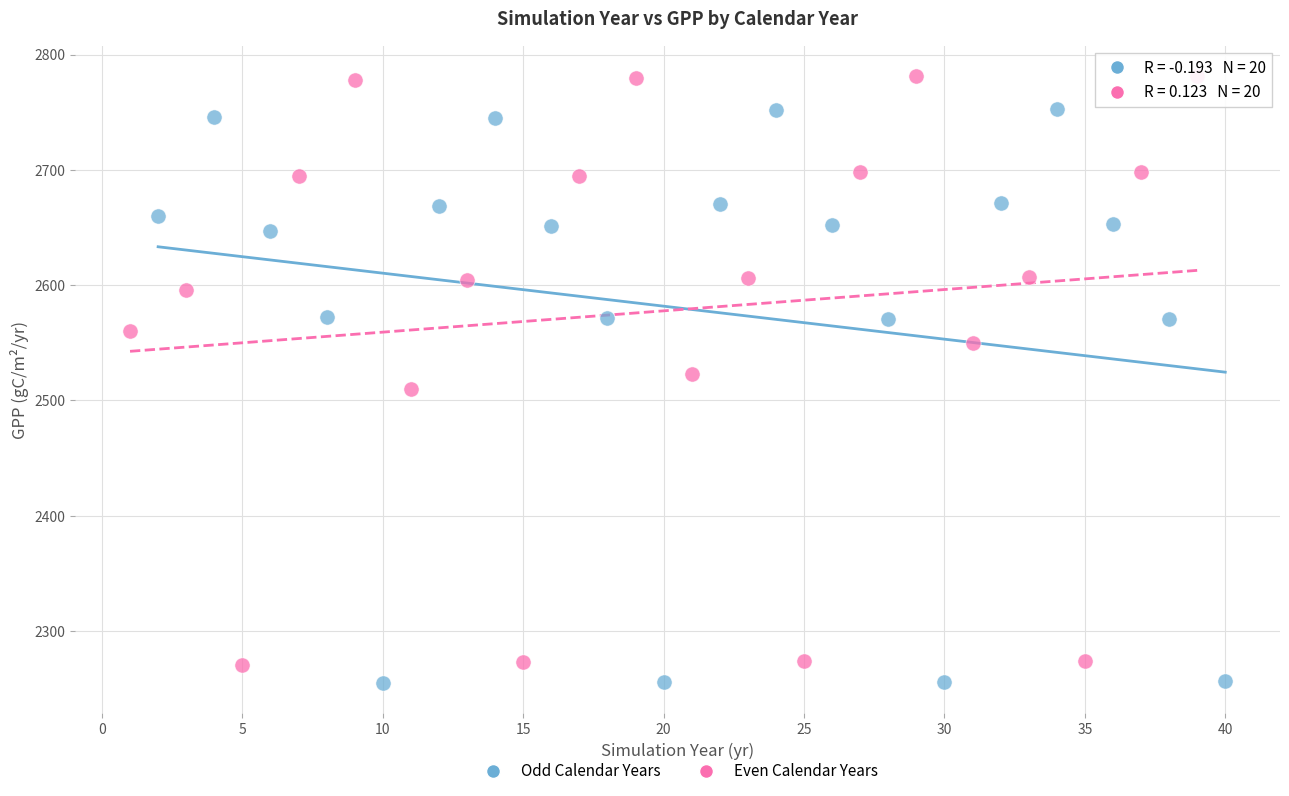

Which series reaches the minimum Y coordinate?

Odd Calendar Years